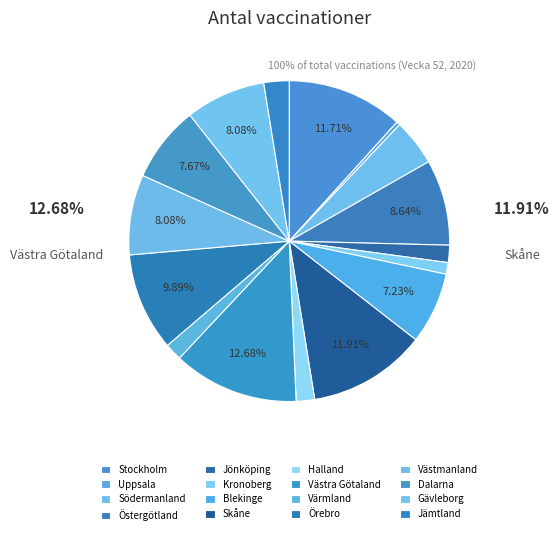

How many slices are in this pie chart?

16